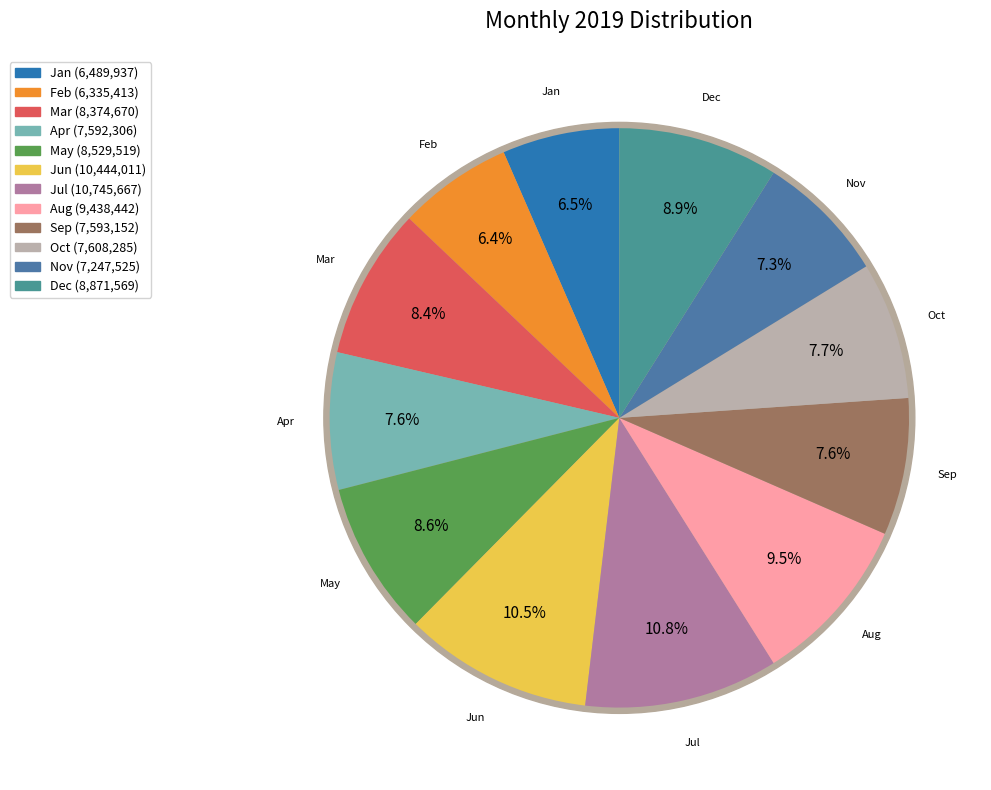

Which slice is the largest?

Jul